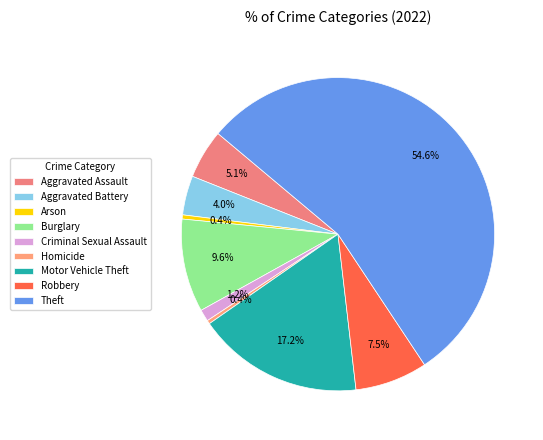

Count the number of slices in the pie.

9